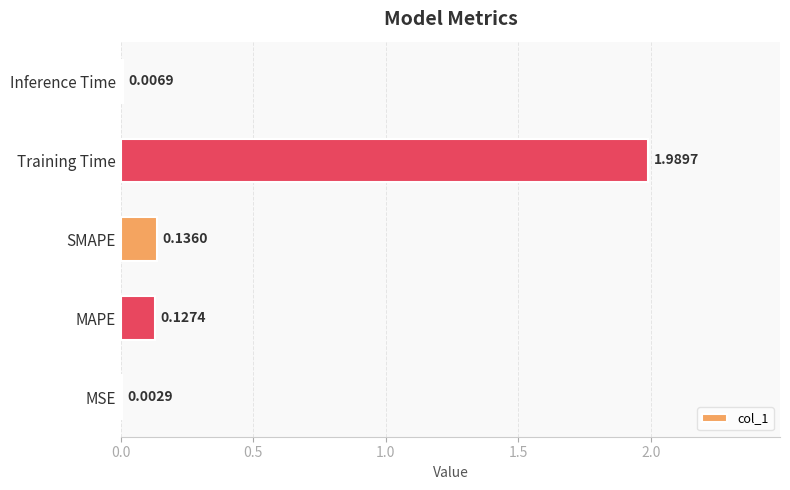

At which label is the value closest to 0?

MSE